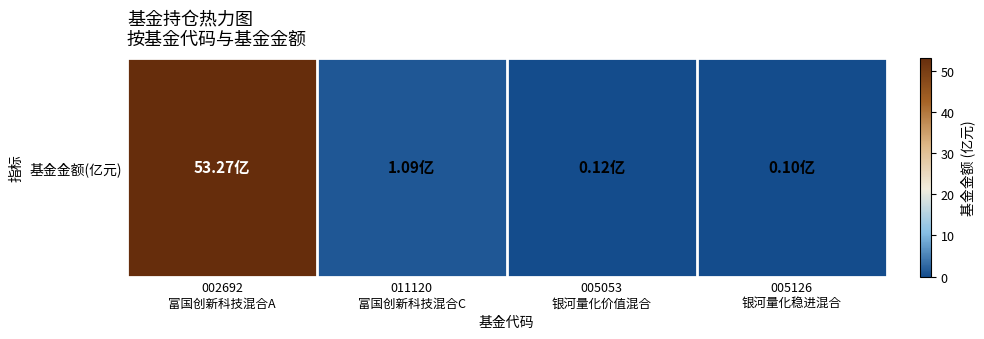

What is the approximate value at 002692
富国创新科技混合A?

53.3